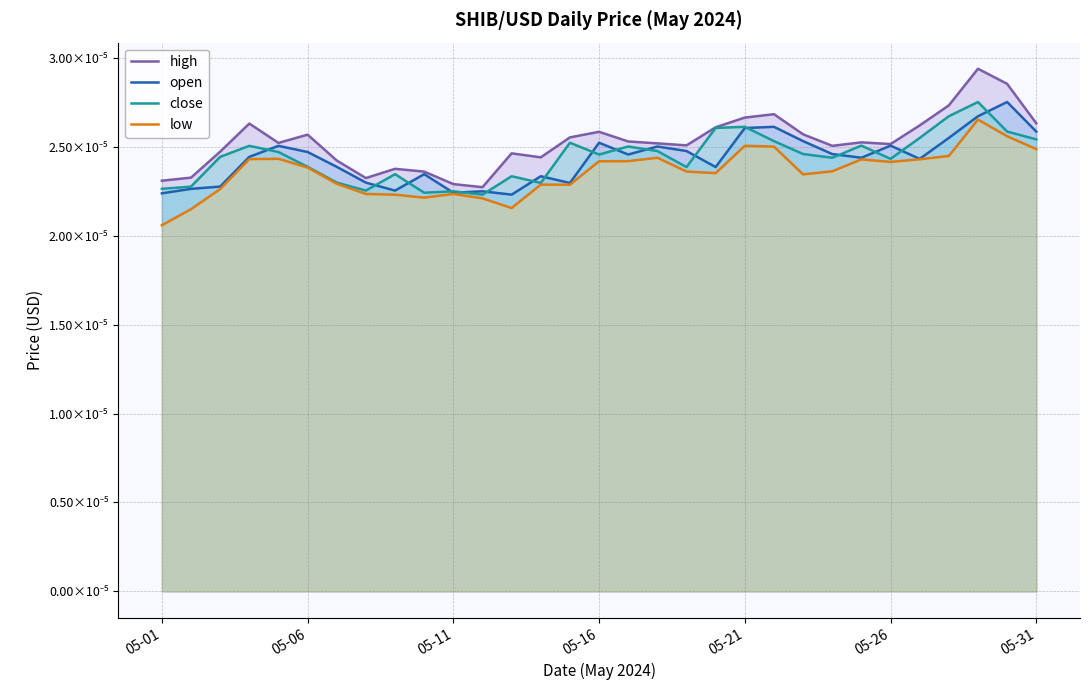

Which series changed the most between 12 and 23?

open